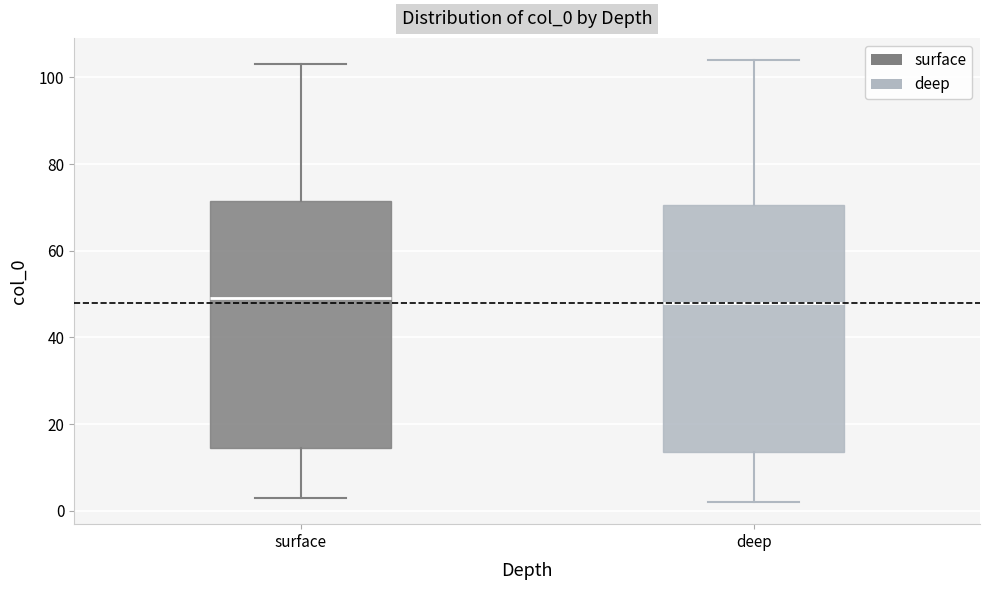

Where is the upper edge of the box for surface on the y-axis? The values are not printed on the chart, so give them approximately, as read against the axis.

72